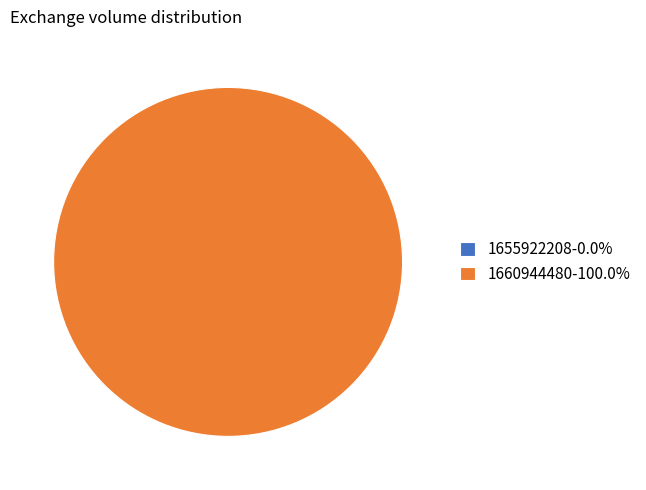

Between 1655922208 and 1660944480, which is larger?

1660944480